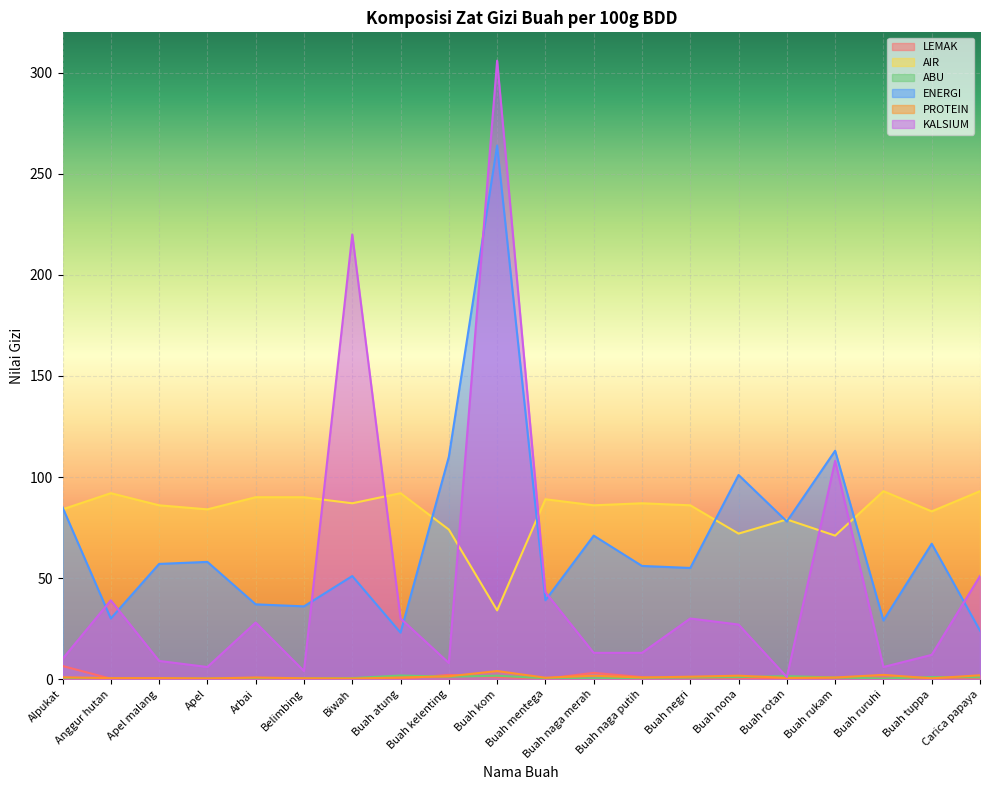

The PROTEIN series shows 0.1 at Buah tuppa. True or false?

False